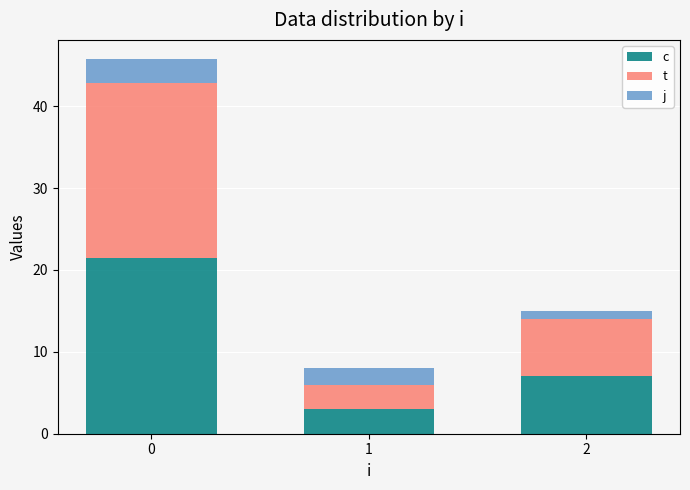

What is the total value across all series at 1?

8.0